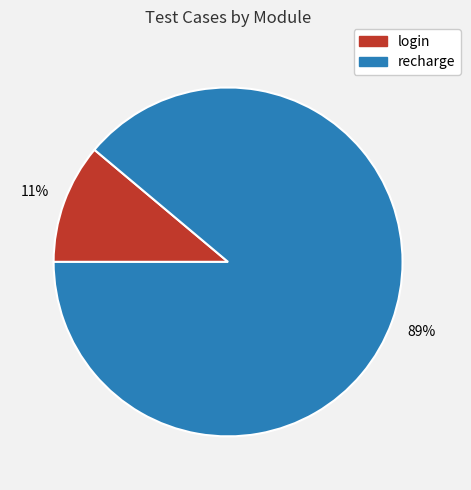

Combined, do recharge and login account for over 50%?

Yes